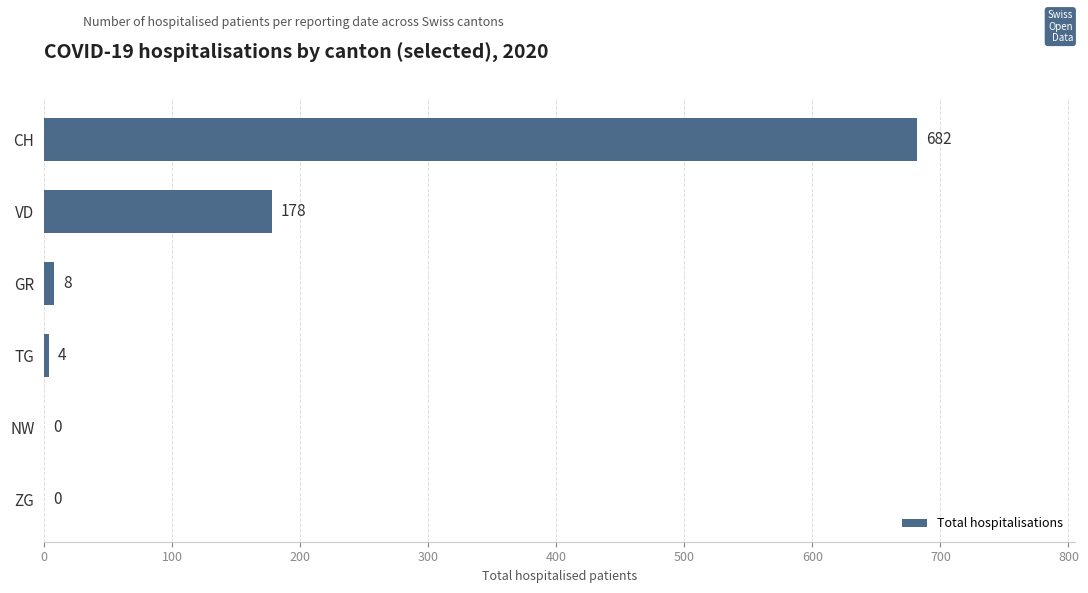

What is the sum of the values at ZG and GR?

8